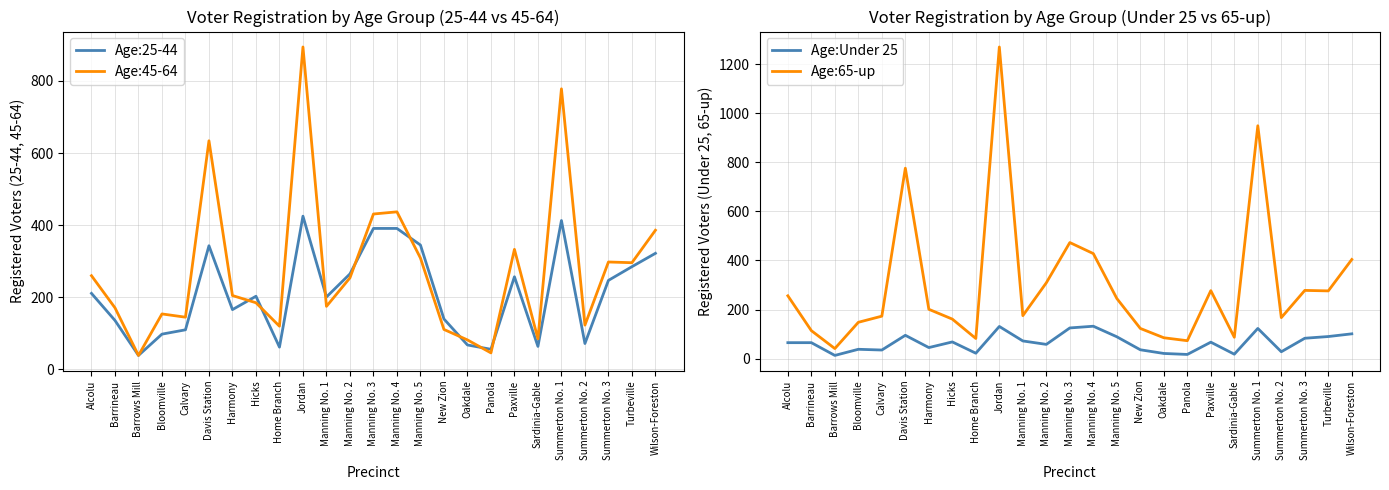

Between Manning No. 1 and Manning No. 3, which series saw the biggest shift?

Age:65-up